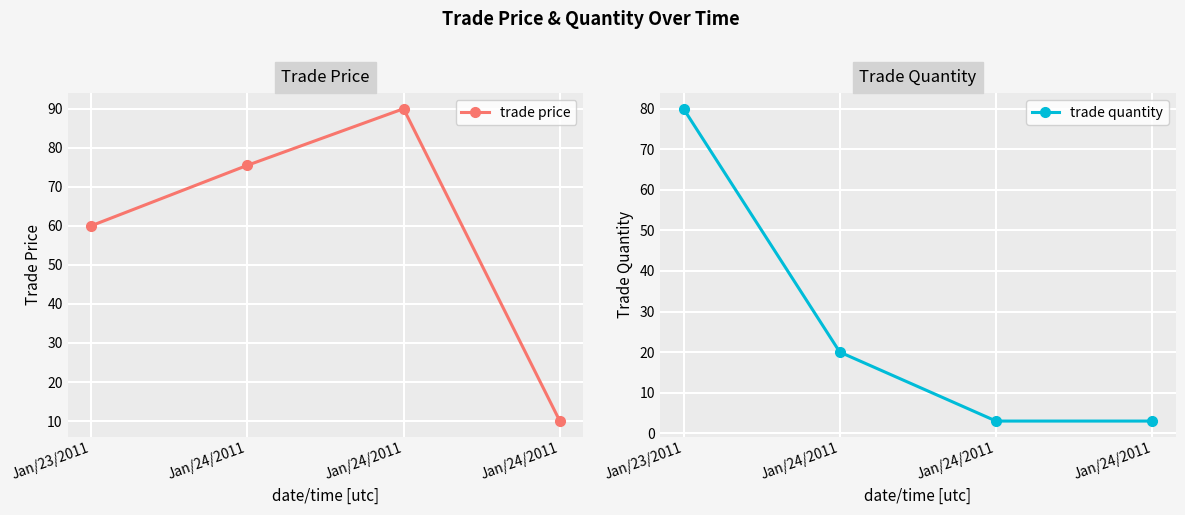

At which category is the sum across all series the highest?

Jan/23/2011